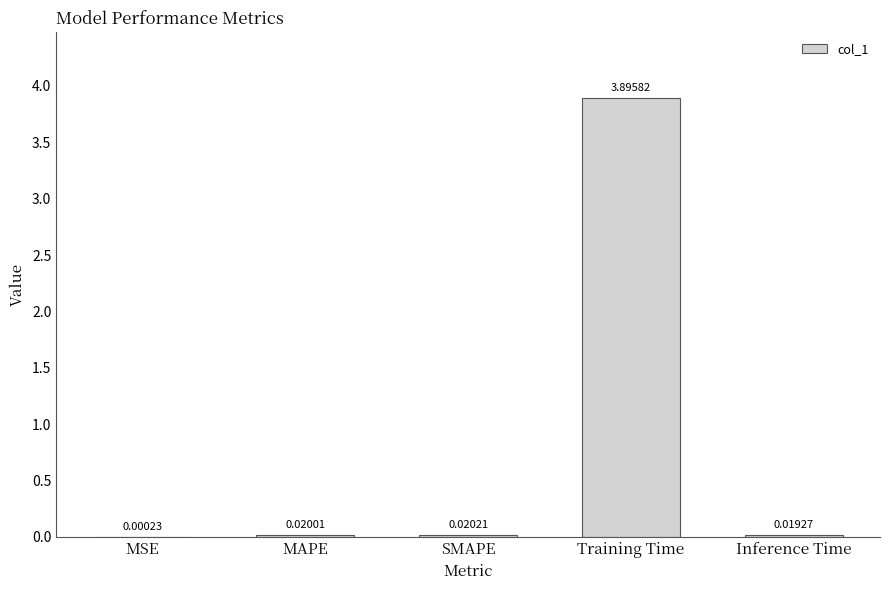

Which category has the highest value across all series?

Training Time